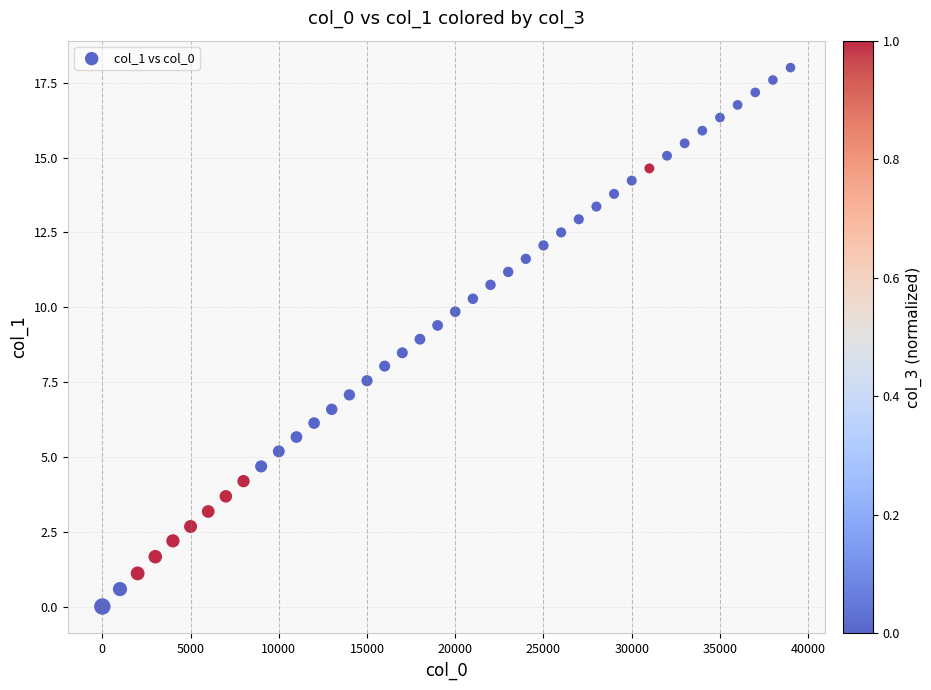

What is the range of Y values (max minus min)?

18.0